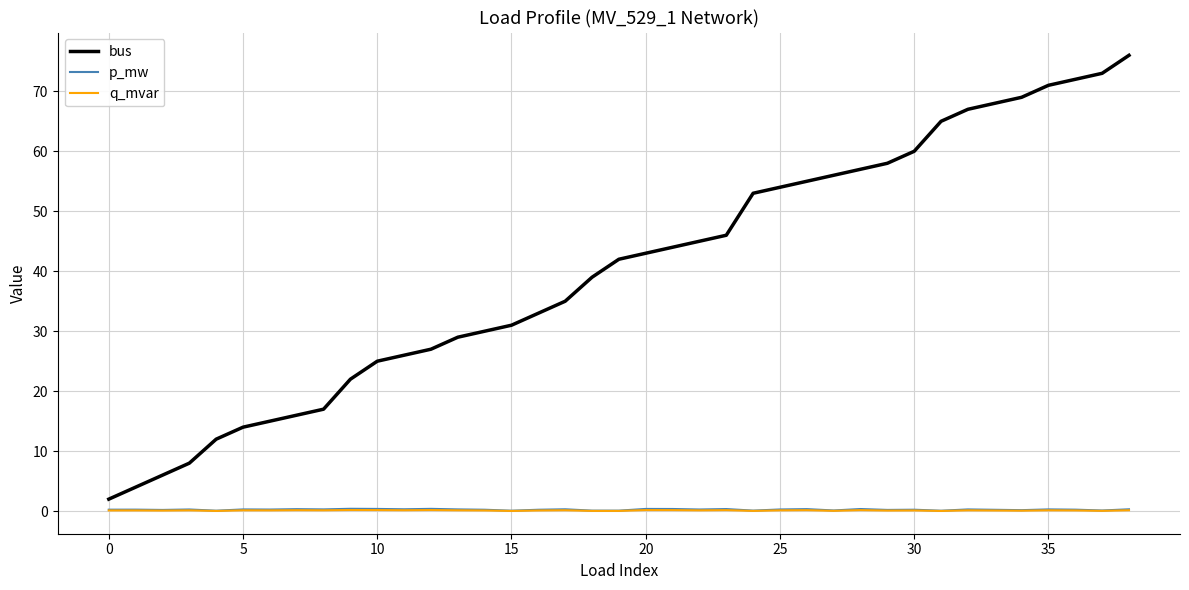

What are all the series names shown in the legend?

bus, p_mw, q_mvar